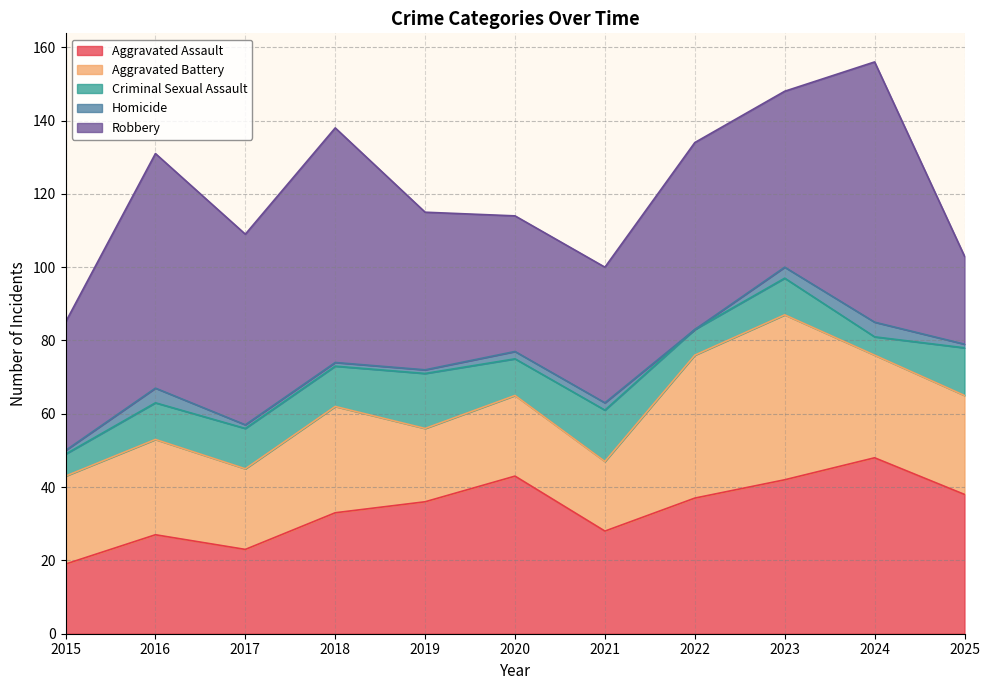

How many lines are shown in the chart?

5